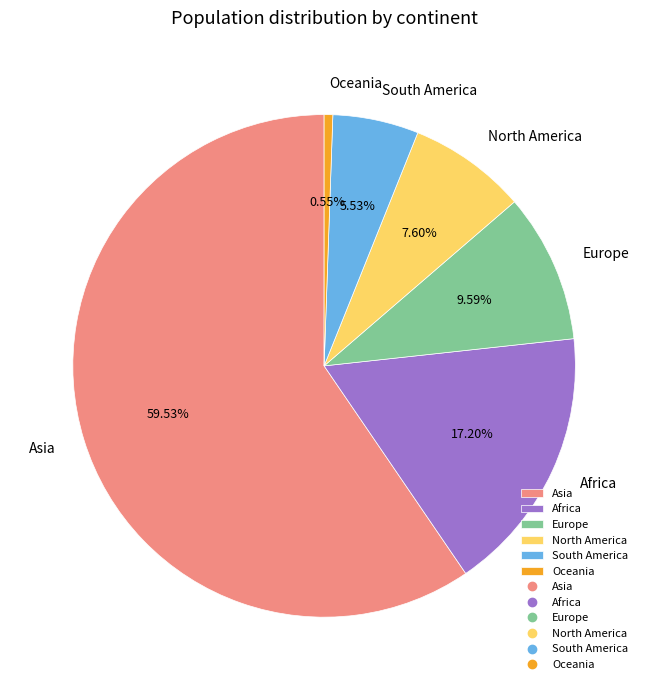

Is it true that Asia is 60% of the pie?

True